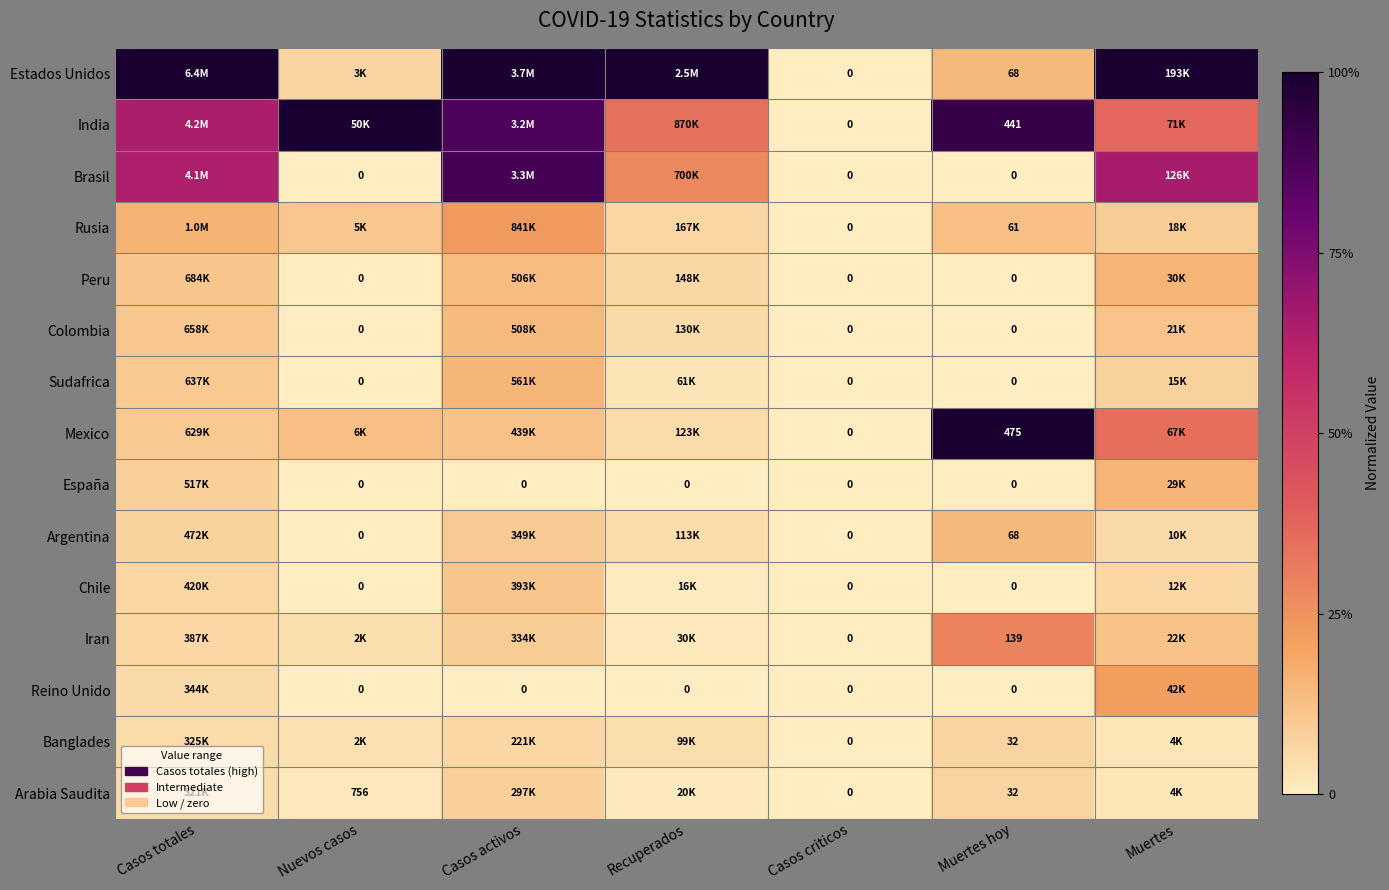

The Estados Unidos series shows 1.8 at Casos activos. True or false?

False